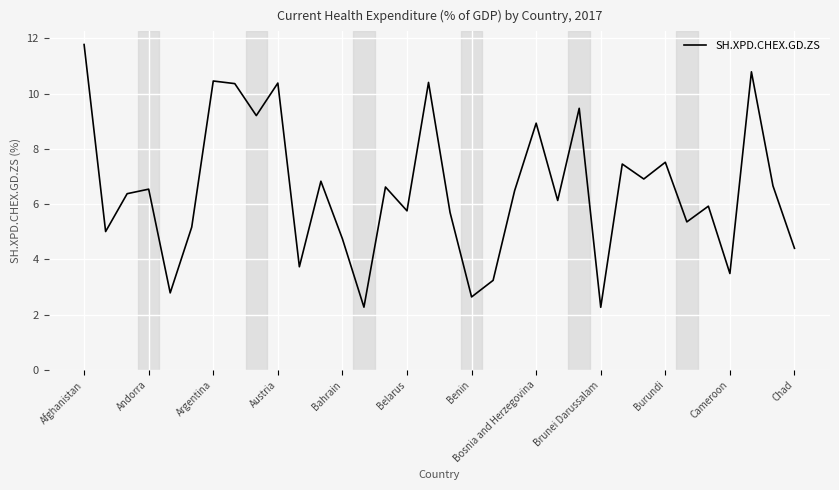

What is the maximum value shown in the chart?

11.8